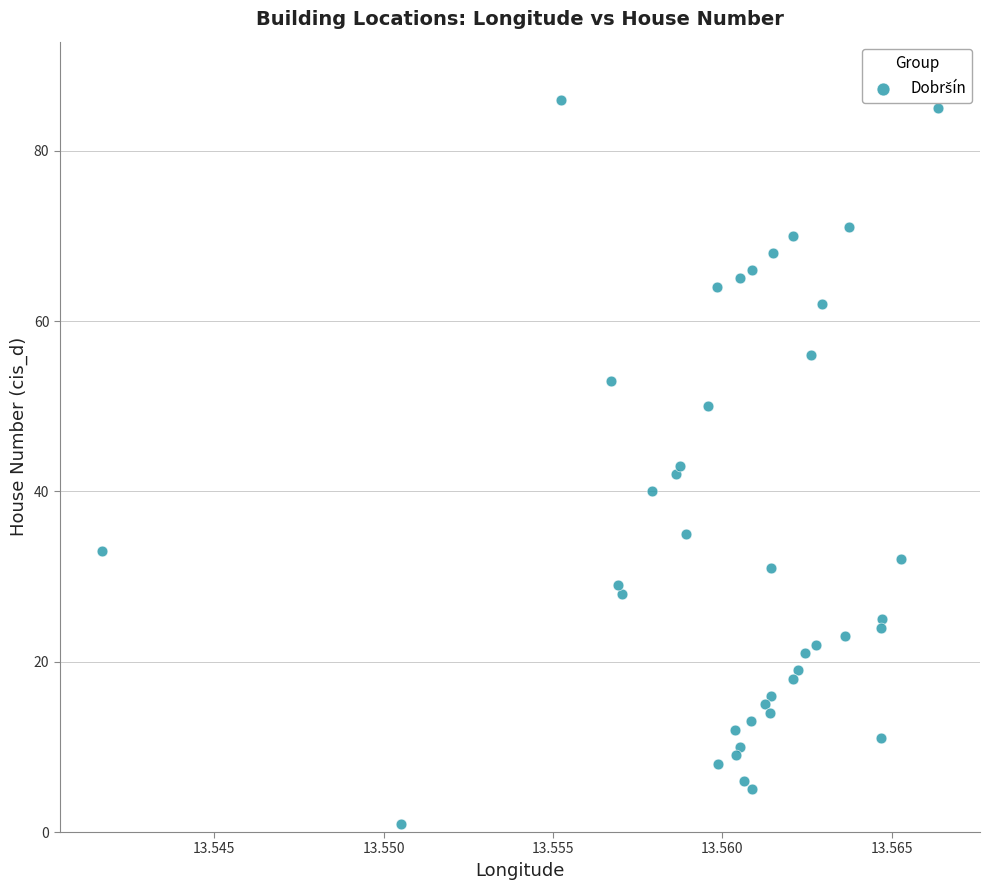

What is the range of Y values (max minus min)?

85